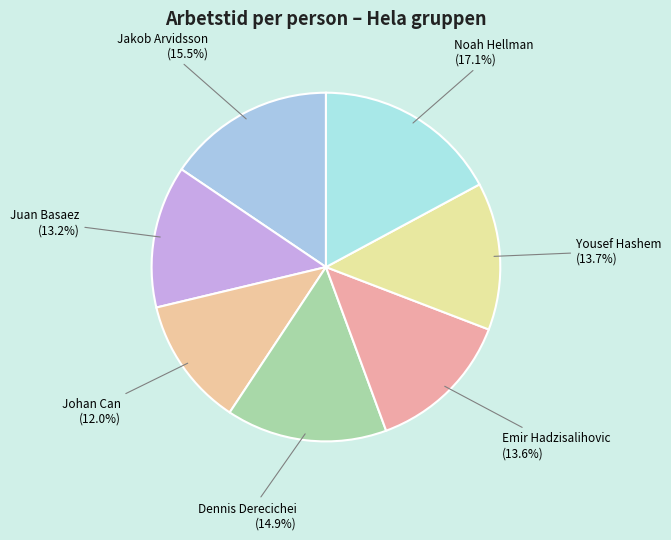

How many segments does this pie chart have?

7